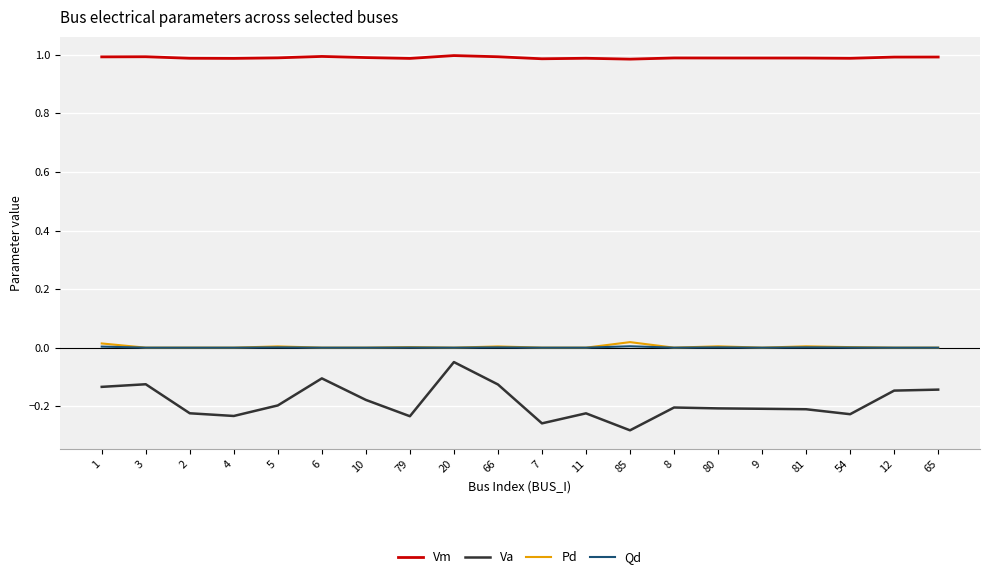

Does the chart have visible grid lines?

Yes